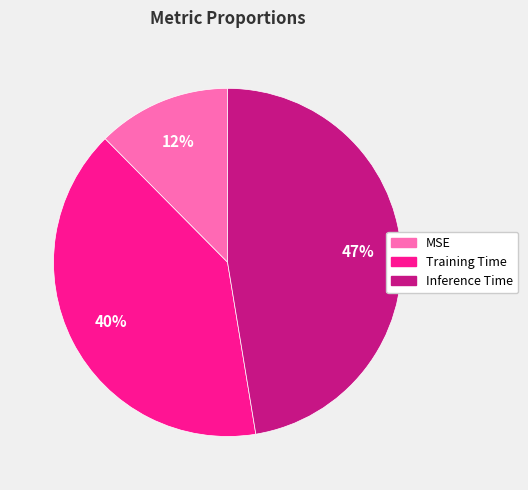

The Training Time slice represents 40% of the pie. True or false?

True